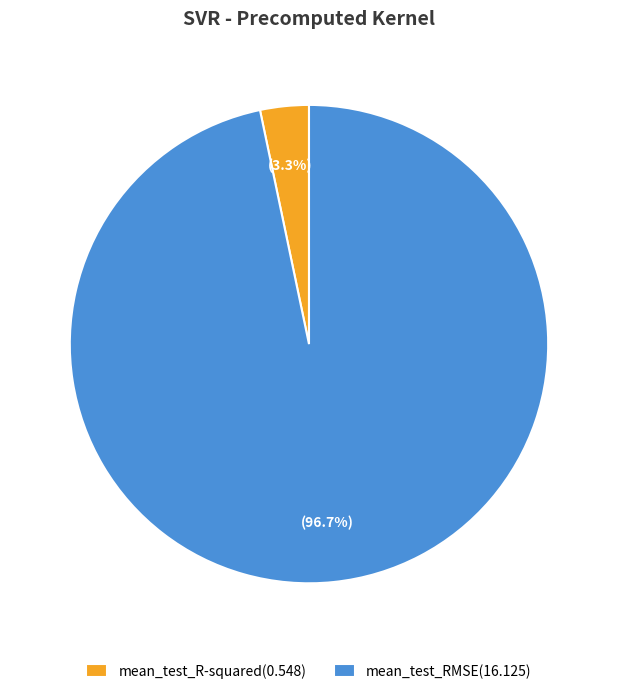

Which slice is the largest?

mean_test_RMSE